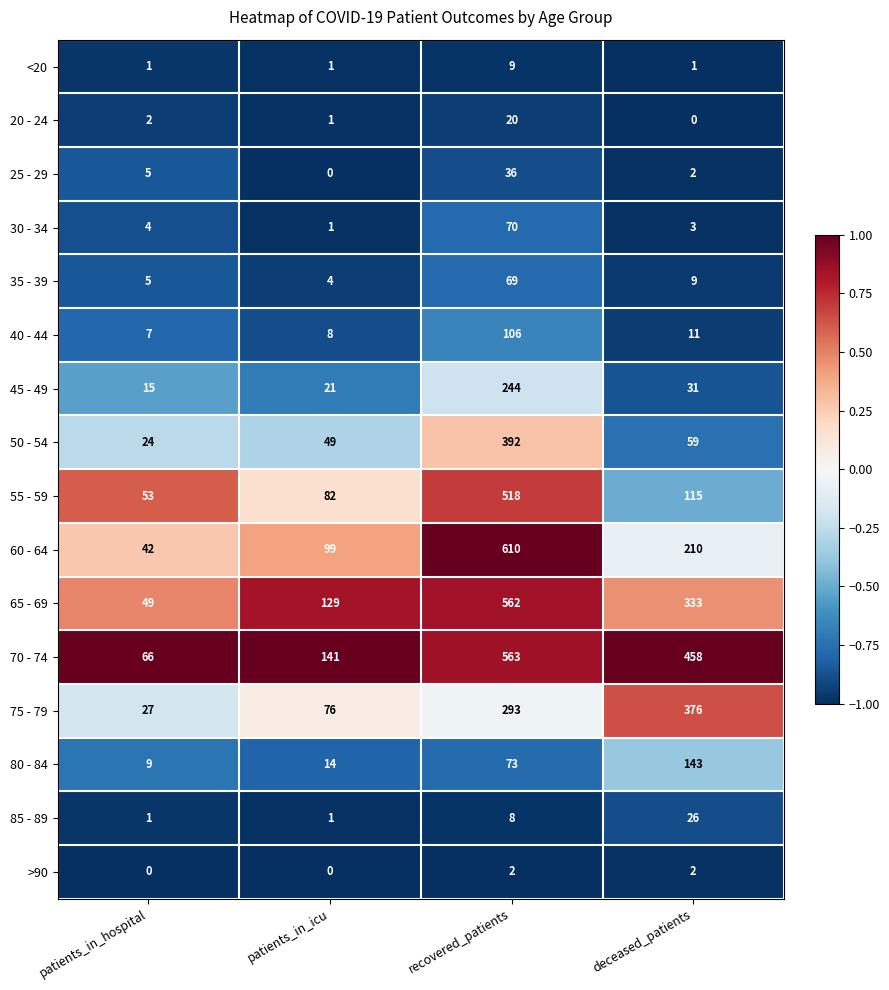

What is the average value of the 40 - 44 series?

33